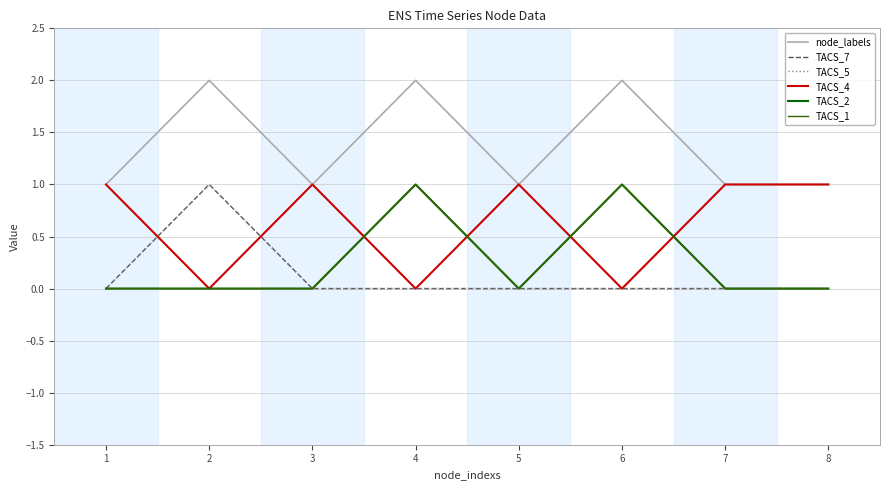

Is this an area chart (filled region under the line)?

No